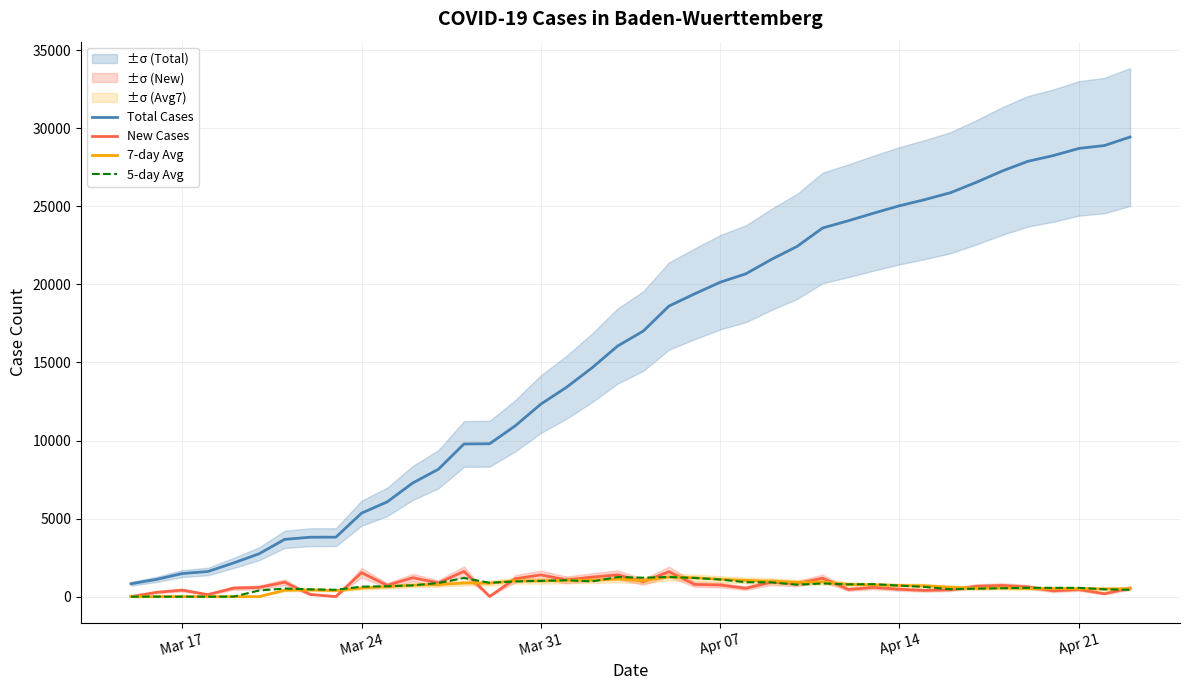

True or false: Total Cases and 7-day Avg intersect in this chart.

False